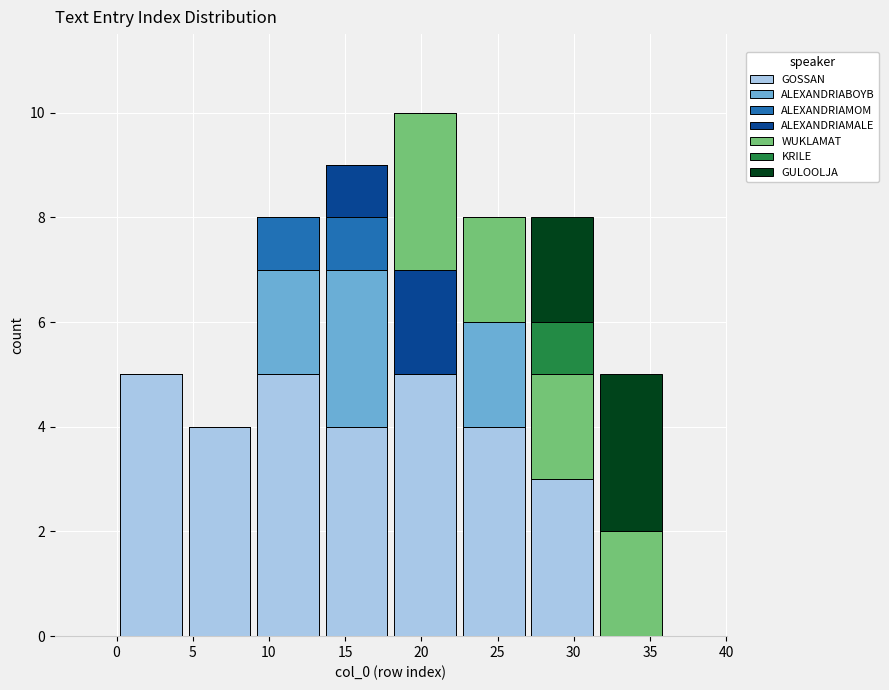

What is the total height of the stacked bar covering 0.0 to 4.5 on the x-axis? The values are not printed on the chart, so give them approximately, as read against the axis.

5